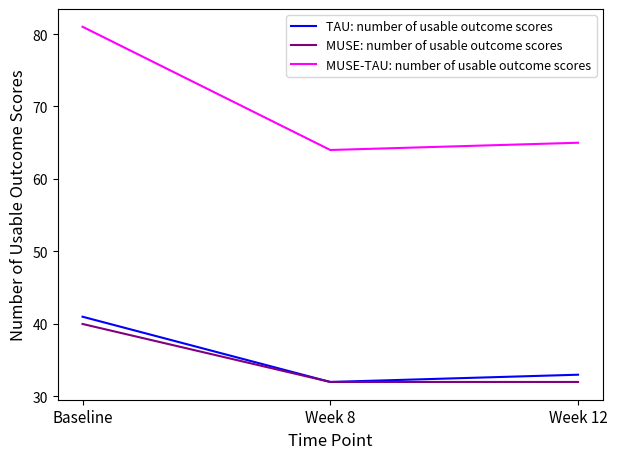

What is the minimum value for MUSE-TAU: number of usable outcome scores?

64